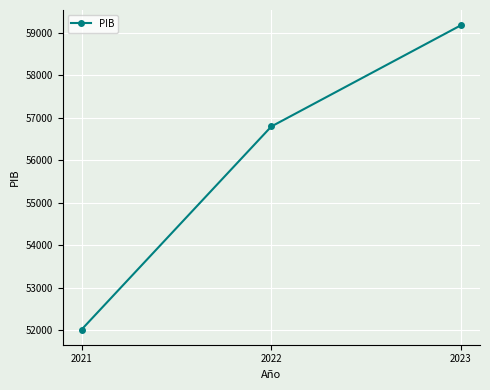

Is it true that the value at 2021 is 31925?

False